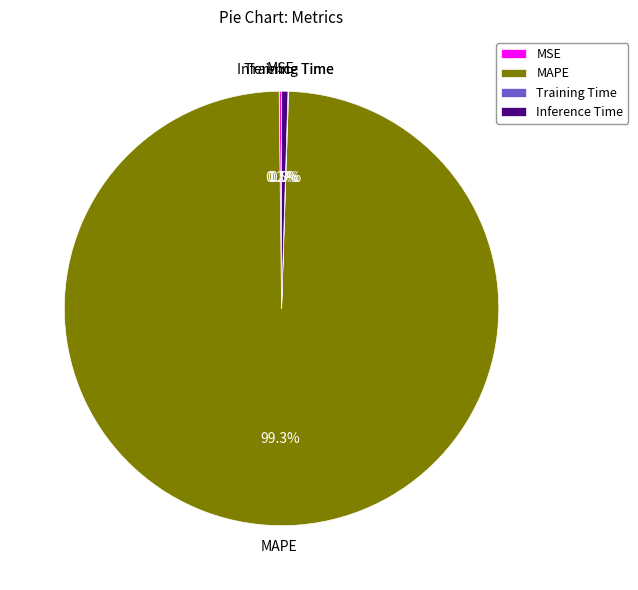

To the nearest percent, what is the combined percentage of MAPE and Inference Time?

100%